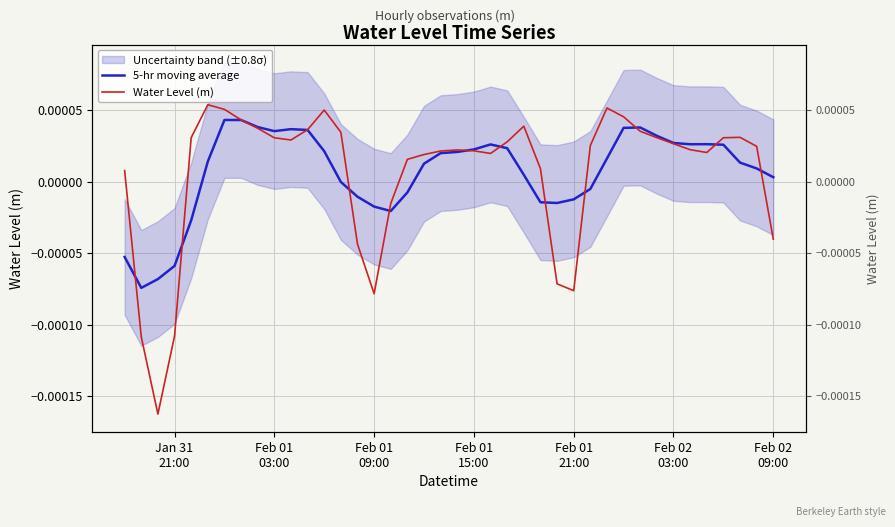

True or false: 5-hr moving average has a value of -0.0 at Feb 01
09:00.

True